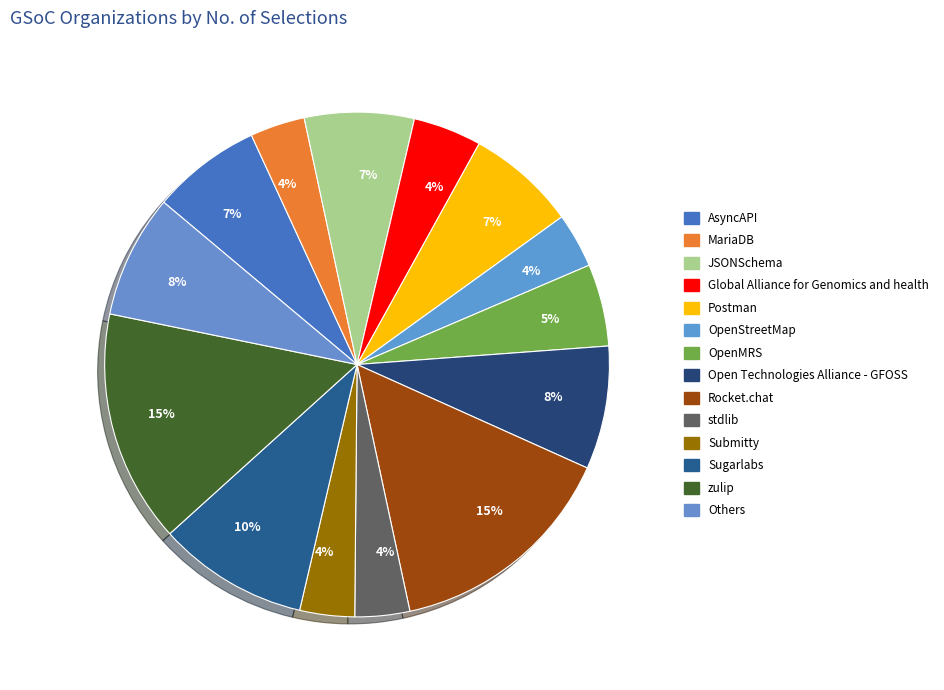

How many slices are in this pie chart?

14